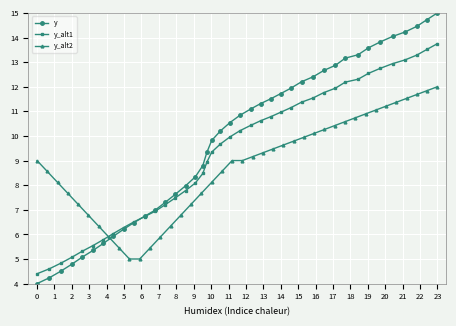

What is the highest value of the y series?

15.0